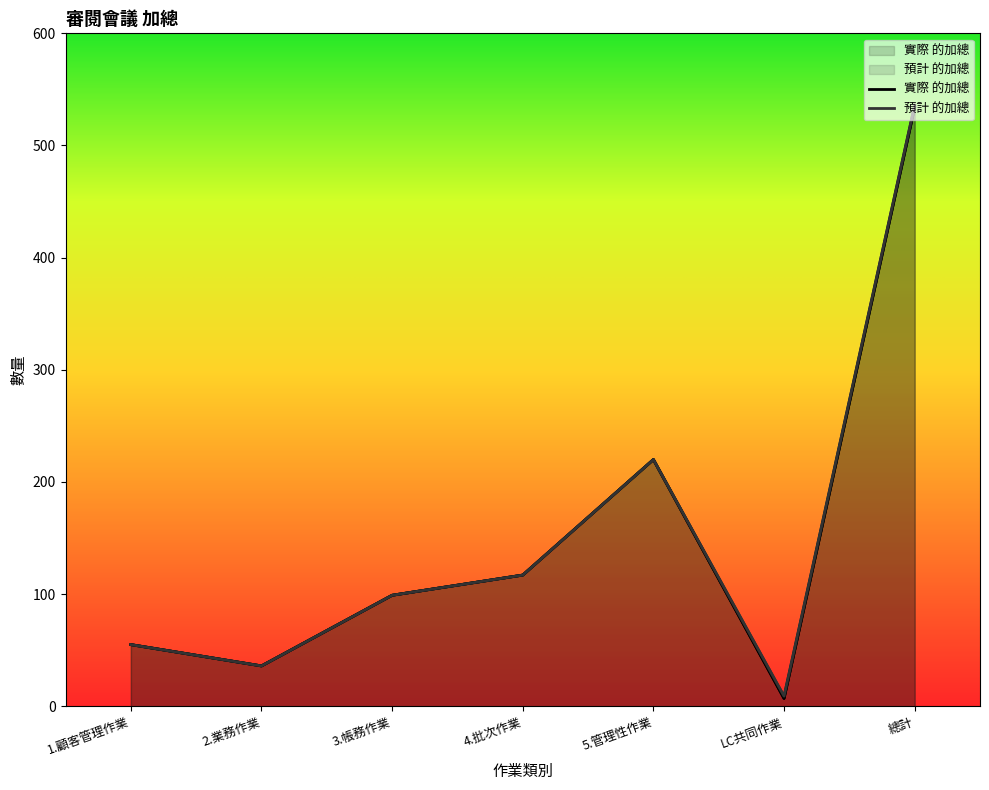

What is the label of the 3rd point from the left?

3.帳務作業